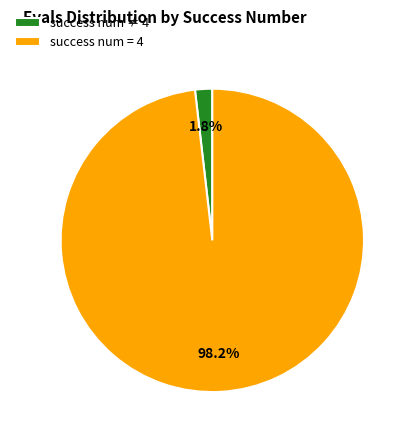

Rank the categories by value from lowest to highest.

success num ≠ 4, success num = 4